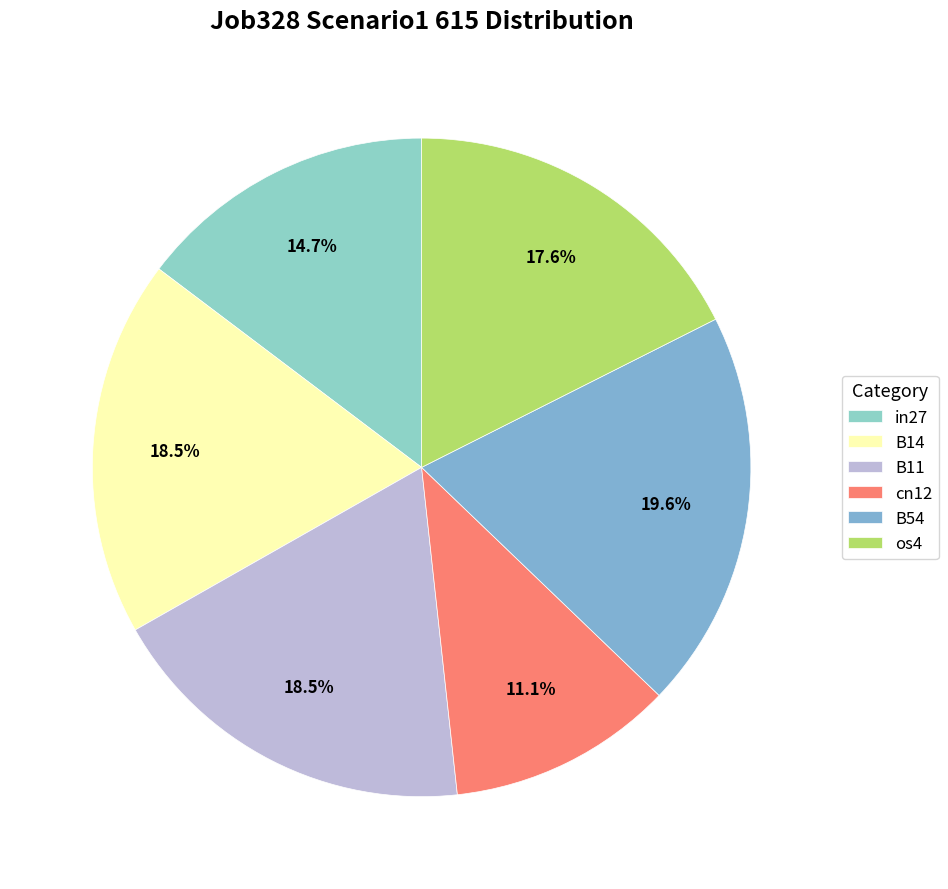

Count the number of slices in the pie.

6